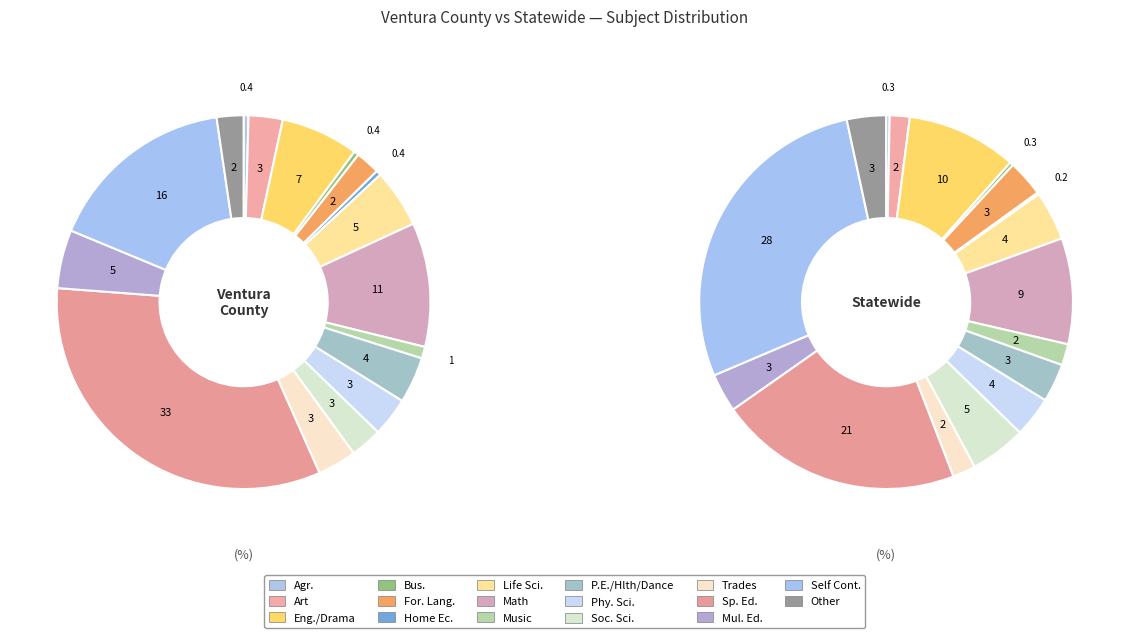

At 11, list the series in order from largest to smallest.

statewide, ventura